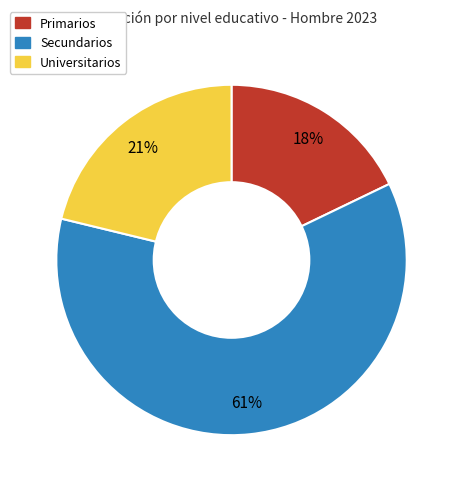

Rank the categories by value from lowest to highest.

Primarios, Universitarios, Secundarios